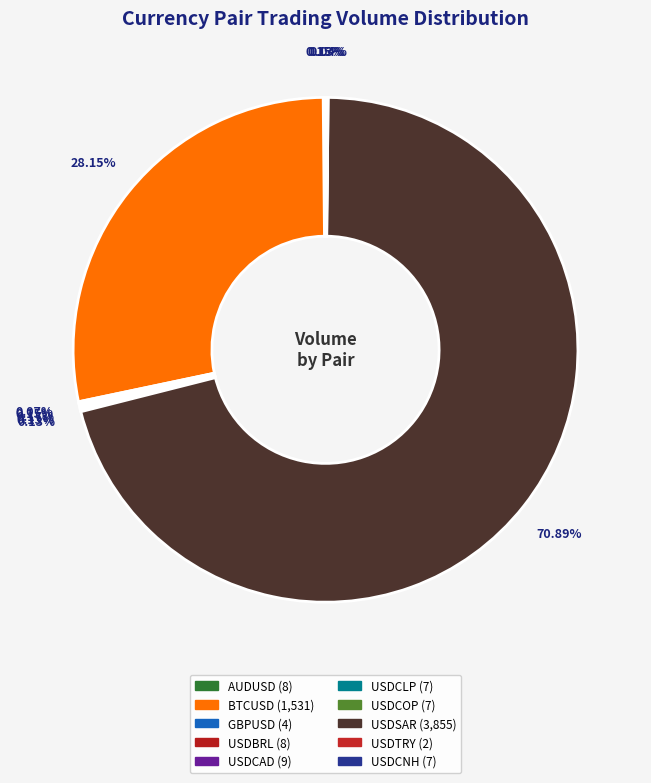

Which slice is the smallest?

USDTRY